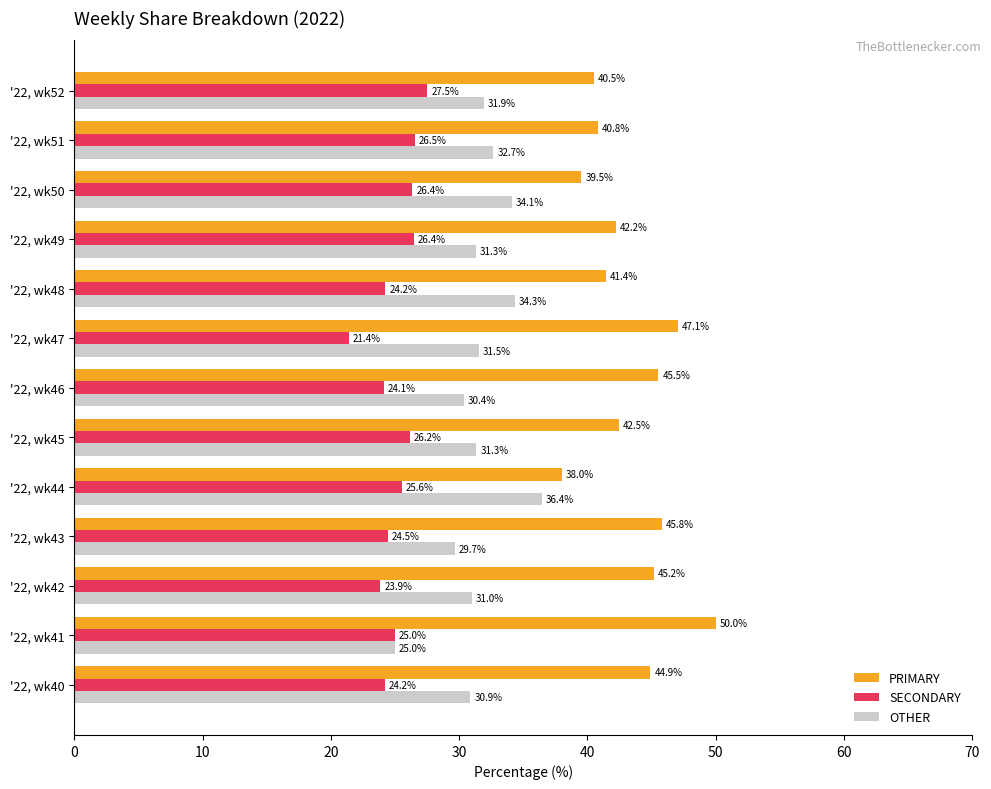

List the series in order of their overall mean, lowest first.

SECONDARY, OTHER, PRIMARY